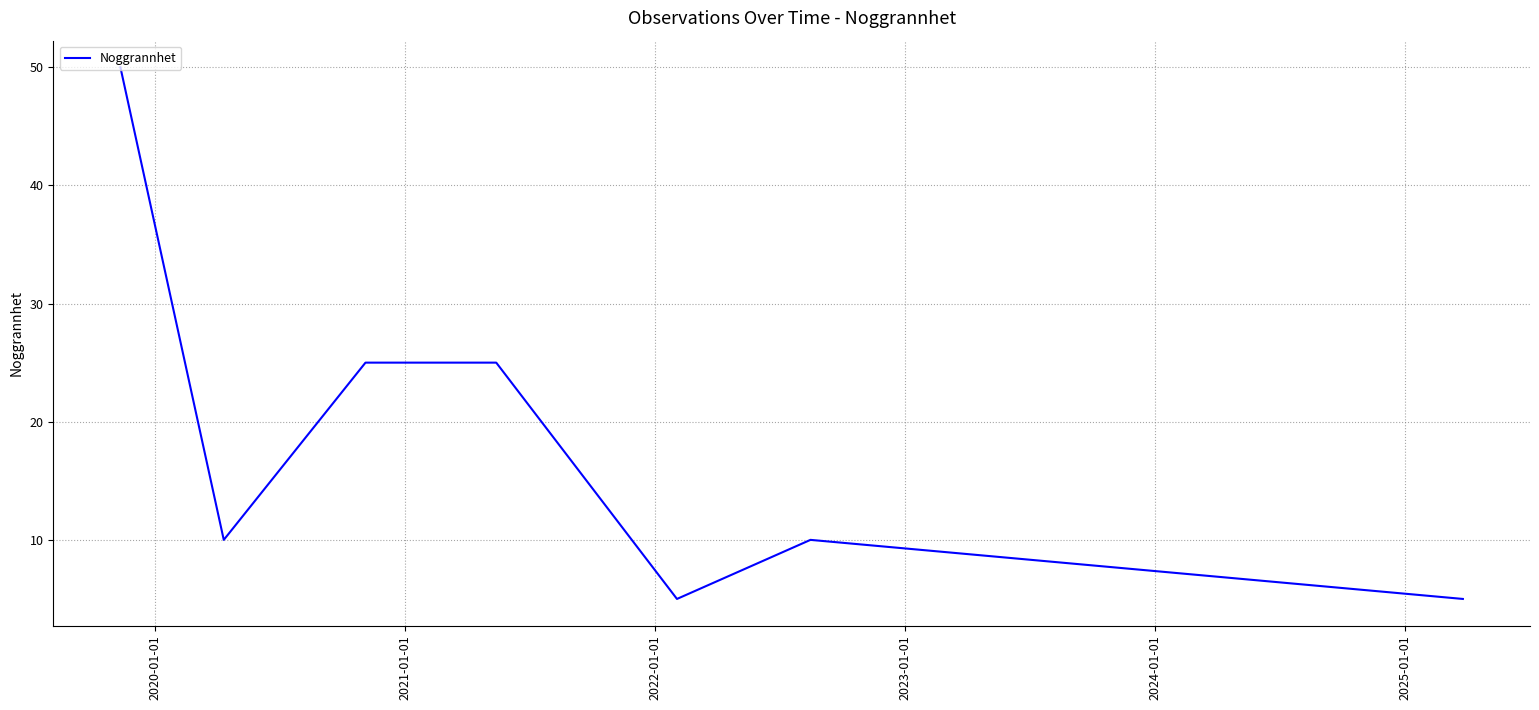

Is this an area chart (filled region under the line)?

No